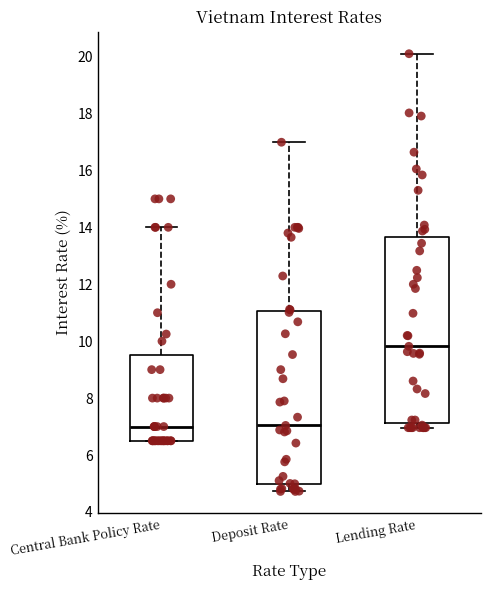

Comparing the boxes themselves (not the whiskers), which one is the tallest?

Lending Rate